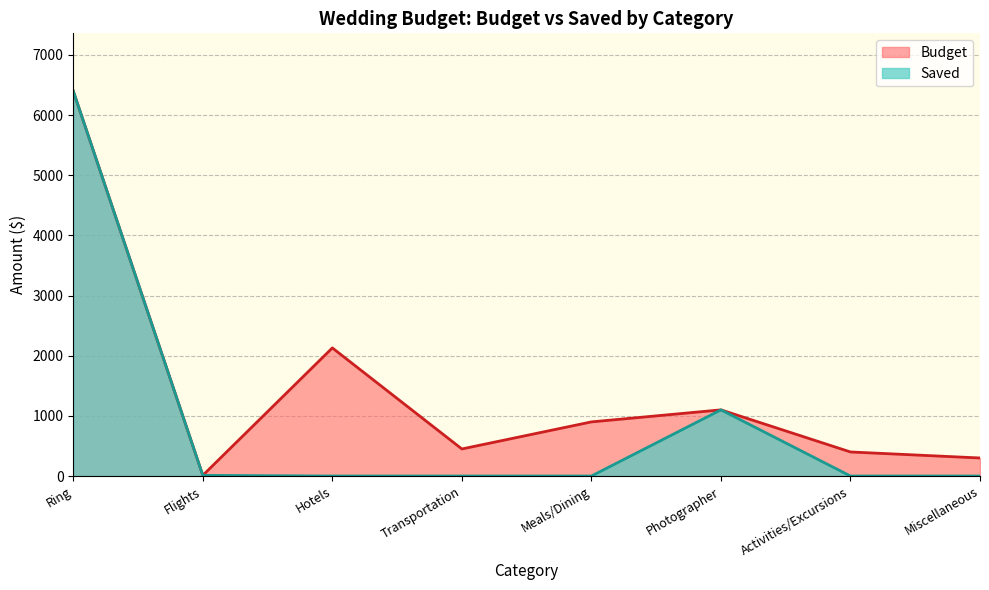

What is the difference between the second highest and minimum values in the Saved series?

1100.0